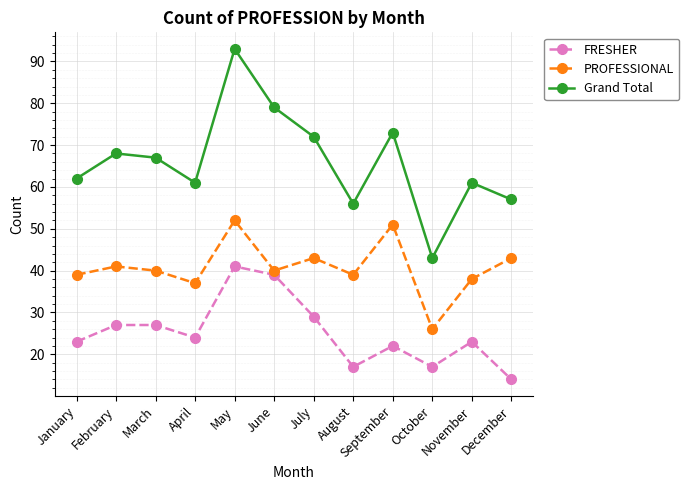

Rank the series by their maximum value, from lowest to highest.

FRESHER, PROFESSIONAL, Grand Total